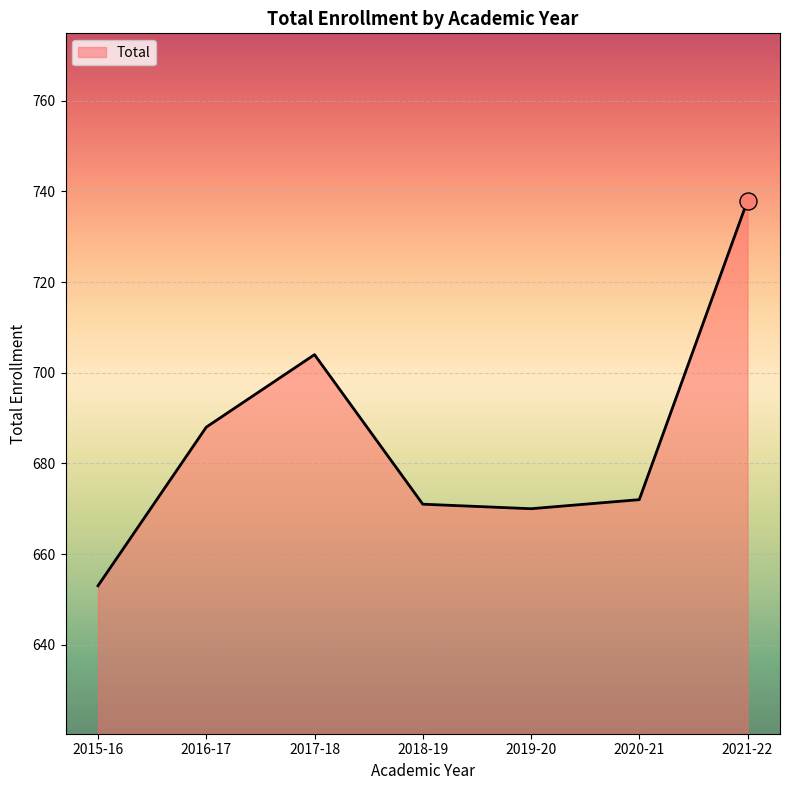

What is the ratio of the value at 2019-20 to the value at 2020-21?

1.0